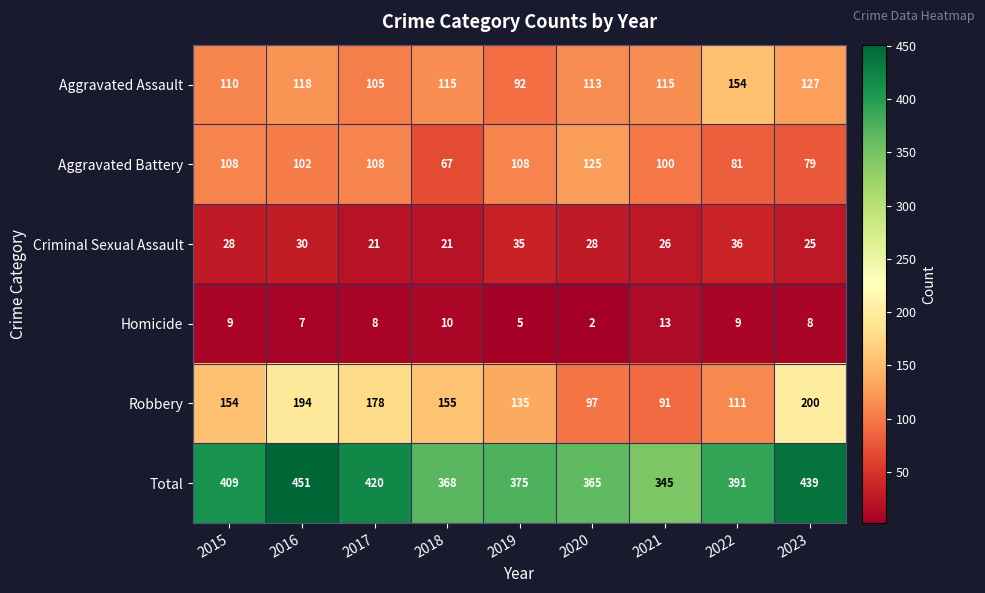

At how many categories does at least one series exceed 43?

9